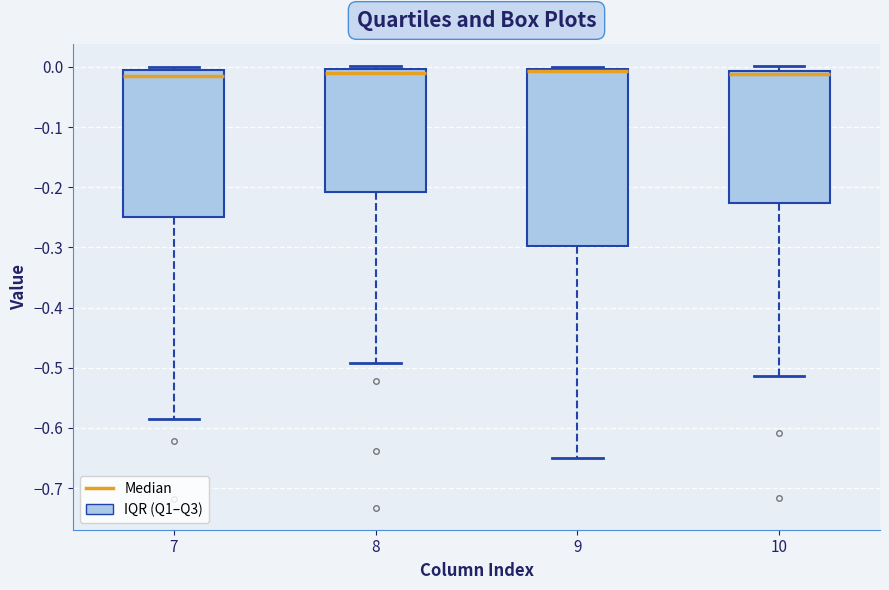

Comparing the boxes themselves (not the whiskers), which one is the tallest?

9